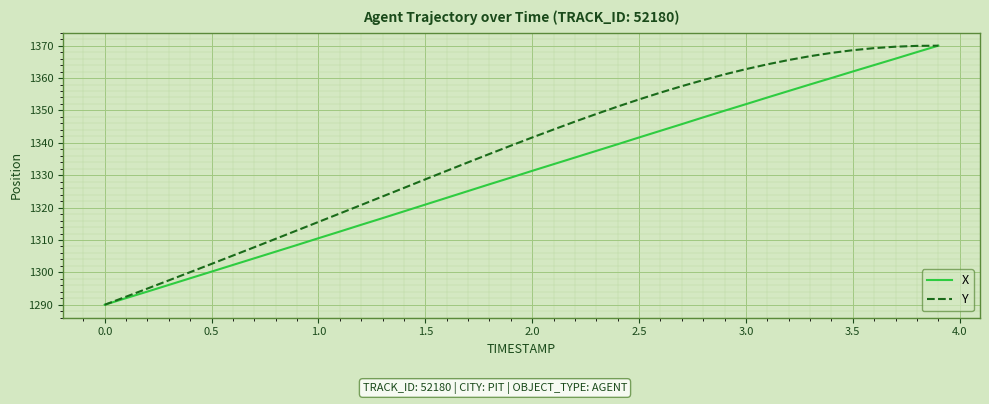

Rank the series by their average value, from lowest to highest.

X, Y